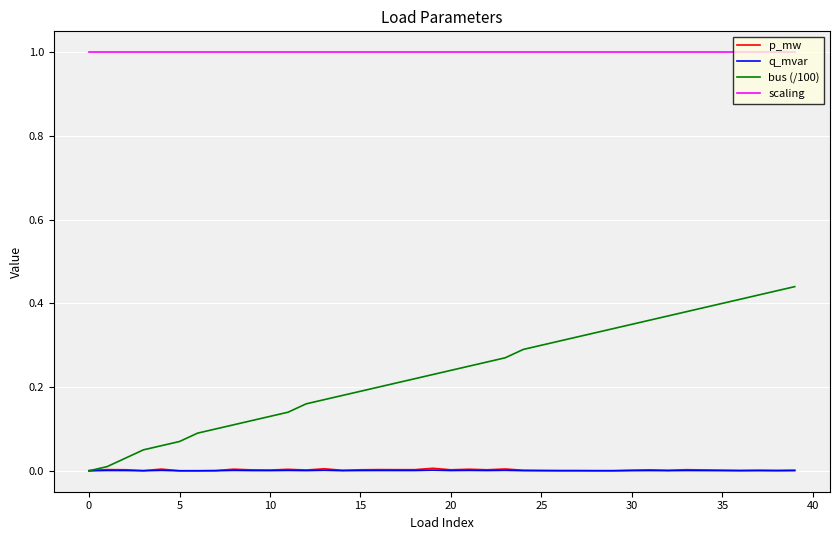

True or false: q_mvar and scaling intersect in this chart.

False